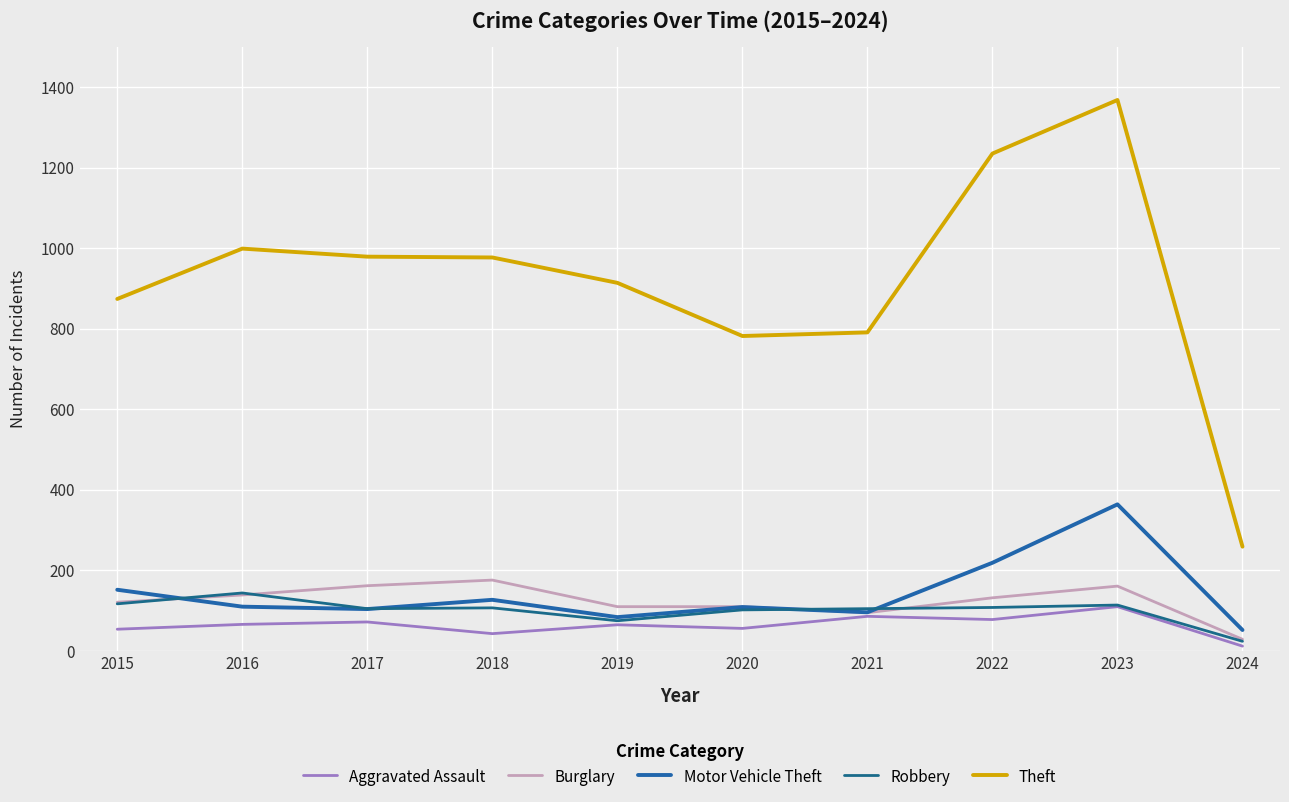

True or false: Robbery and Aggravated Assault intersect in this chart.

False